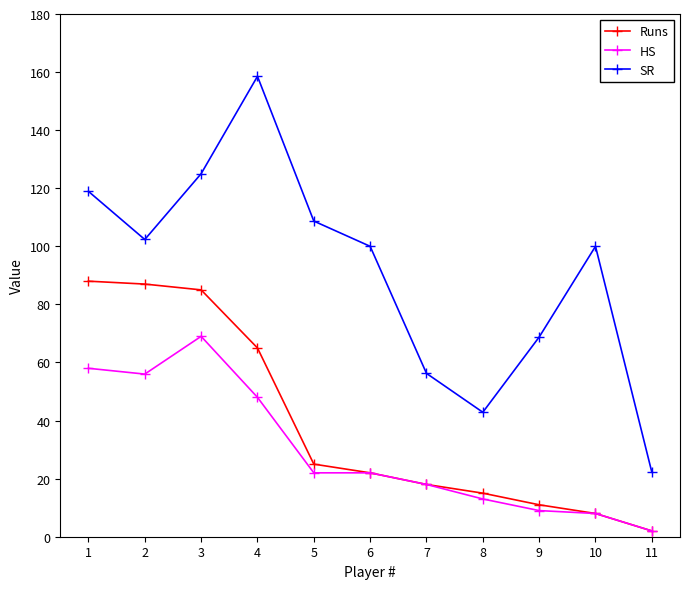

What is the average value of the Runs series?

38.7